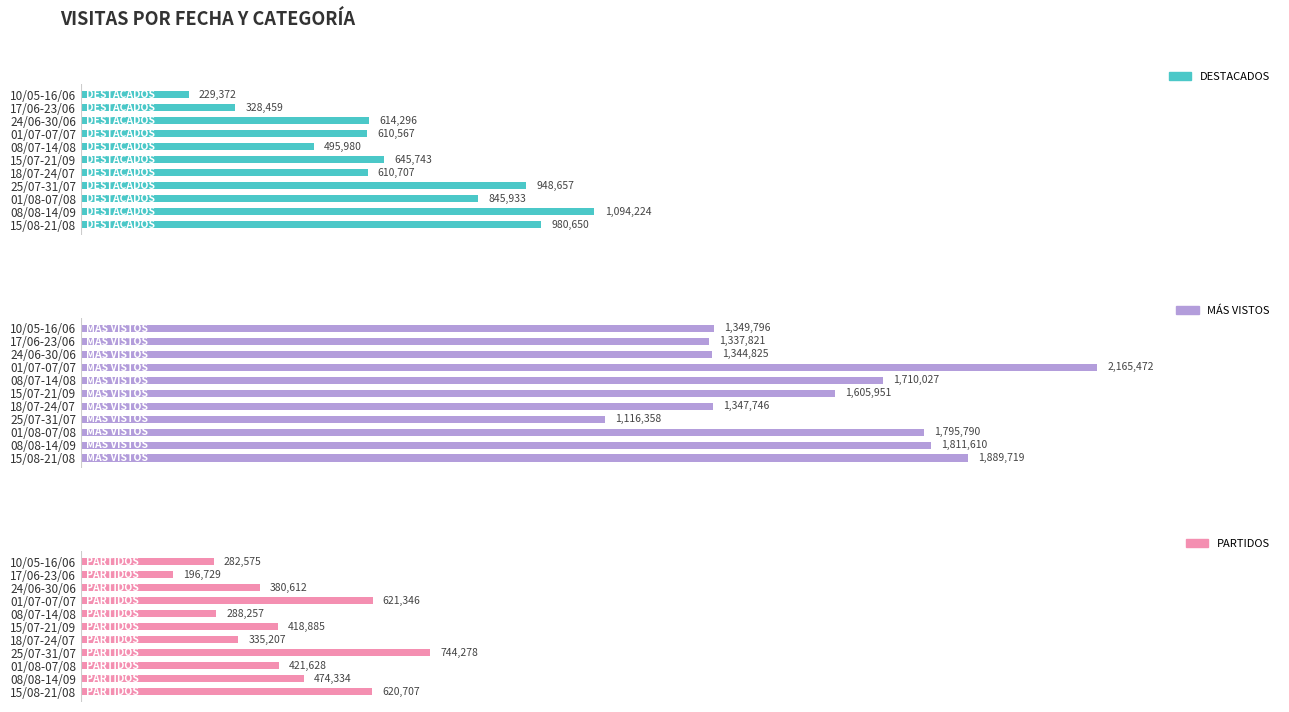

The value of DESTACADOS at 17/06-23/06 is 492181.6. True or false?

False